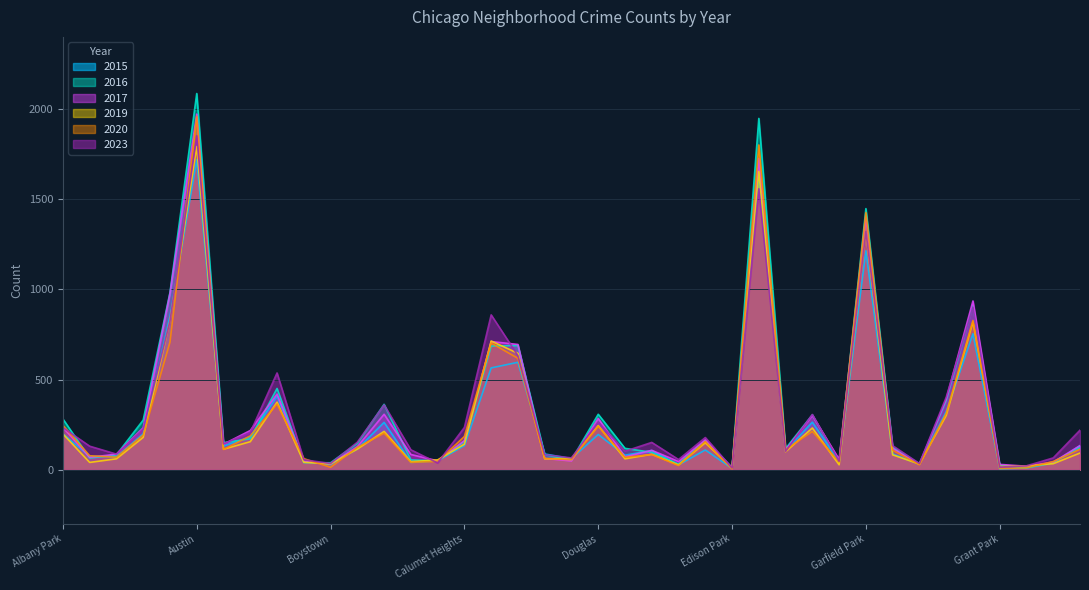

At which label does 2023 reach its minimum?

Edison Park